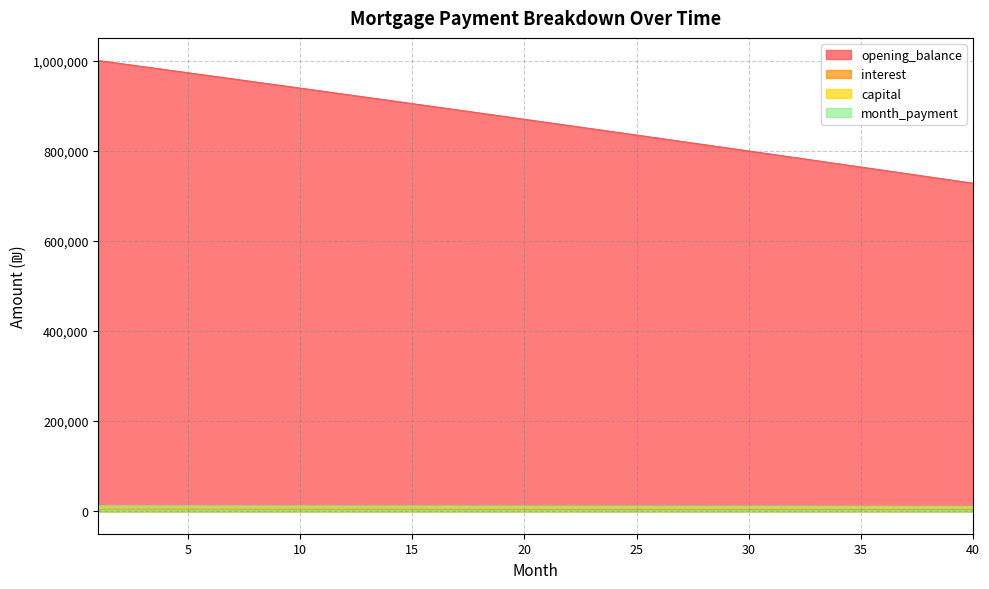

Which series has the largest total across all categories?

opening_balance